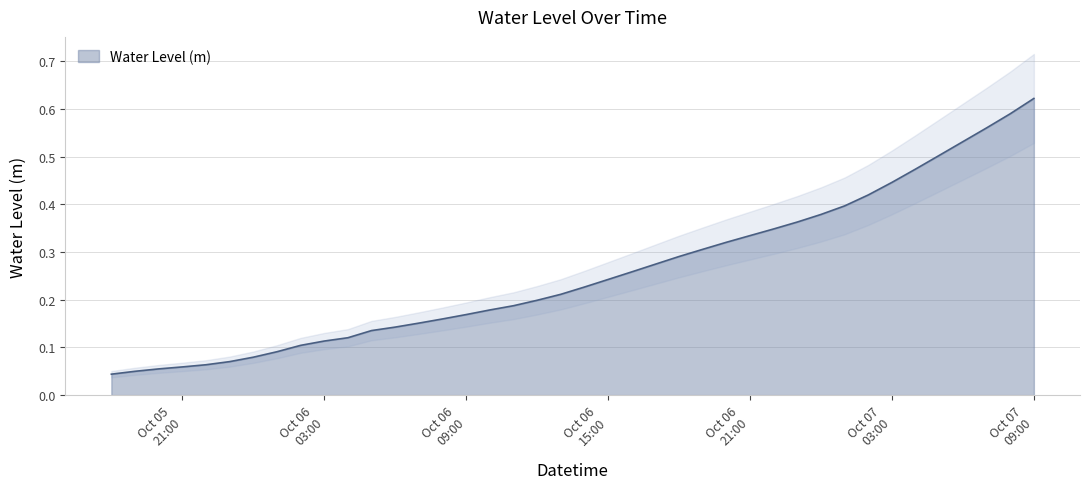

List the labels in order of value, smallest first.

2024-10-05 18:00:00, 2024-10-05 19:00:00, 2024-10-05 20:00:00, 2024-10-05 21:00:00, 2024-10-05 22:00:00, 2024-10-05 23:00:00, 2024-10-06 00:00:00, 2024-10-06 01:00:00, 2024-10-06 02:00:00, 2024-10-06 03:00:00, 2024-10-06 04:00:00, 2024-10-06 05:00:00, 2024-10-06 06:00:00, 2024-10-06 07:00:00, 2024-10-06 08:00:00, 2024-10-06 09:00:00, 2024-10-06 10:00:00, 2024-10-06 11:00:00, 2024-10-06 12:00:00, 2024-10-06 13:00:00, 2024-10-06 14:00:00, 2024-10-06 15:00:00, 2024-10-06 16:00:00, 2024-10-06 17:00:00, 2024-10-06 18:00:00, 2024-10-06 19:00:00, 2024-10-06 20:00:00, 2024-10-06 21:00:00, 2024-10-06 22:00:00, 2024-10-06 23:00:00, 2024-10-07 00:00:00, 2024-10-07 01:00:00, 2024-10-07 02:00:00, 2024-10-07 03:00:00, 2024-10-07 04:00:00, 2024-10-07 05:00:00, 2024-10-07 06:00:00, 2024-10-07 07:00:00, 2024-10-07 08:00:00, 2024-10-07 09:00:00